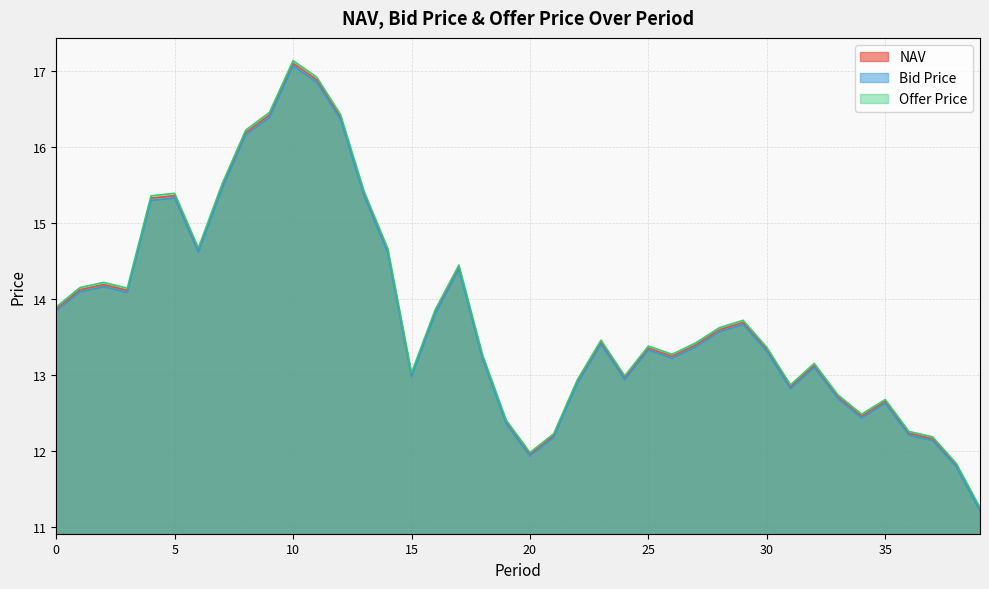

In Bid Price, how many points are lower than both neighbors (excluding endpoints)?

8